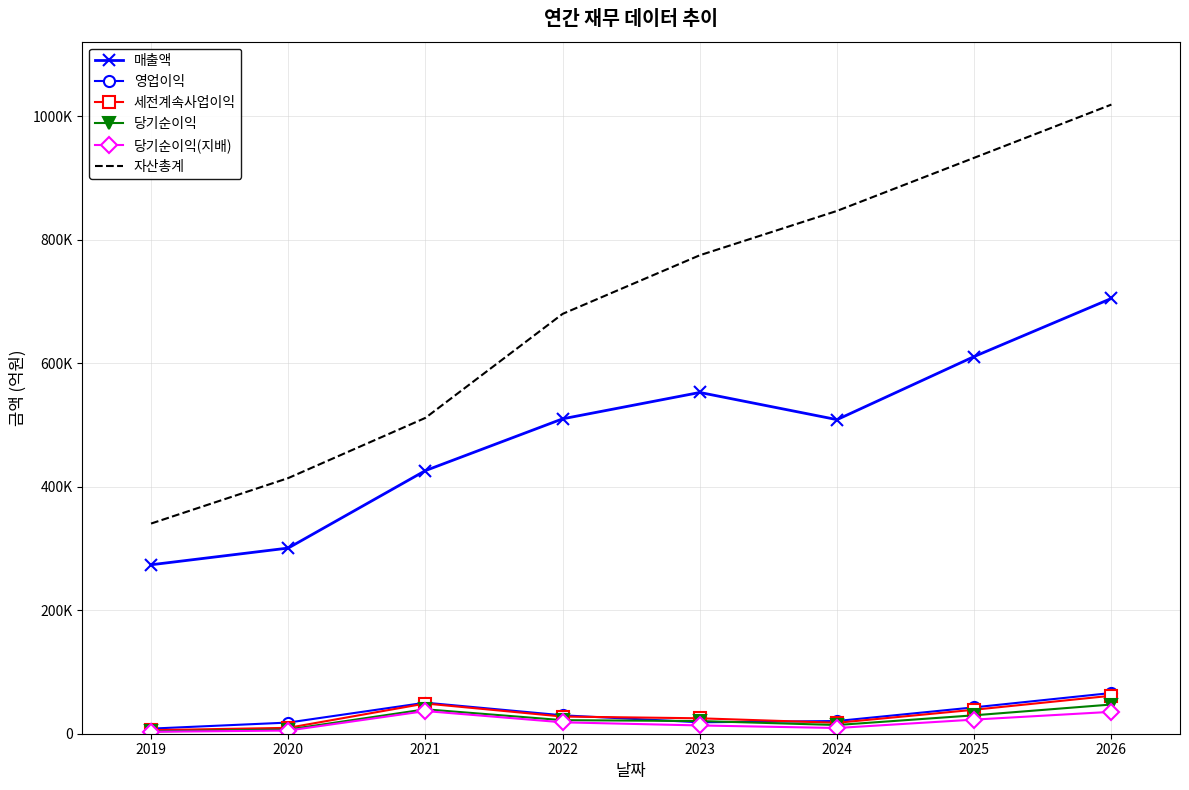

What is the smallest value displayed?

3134